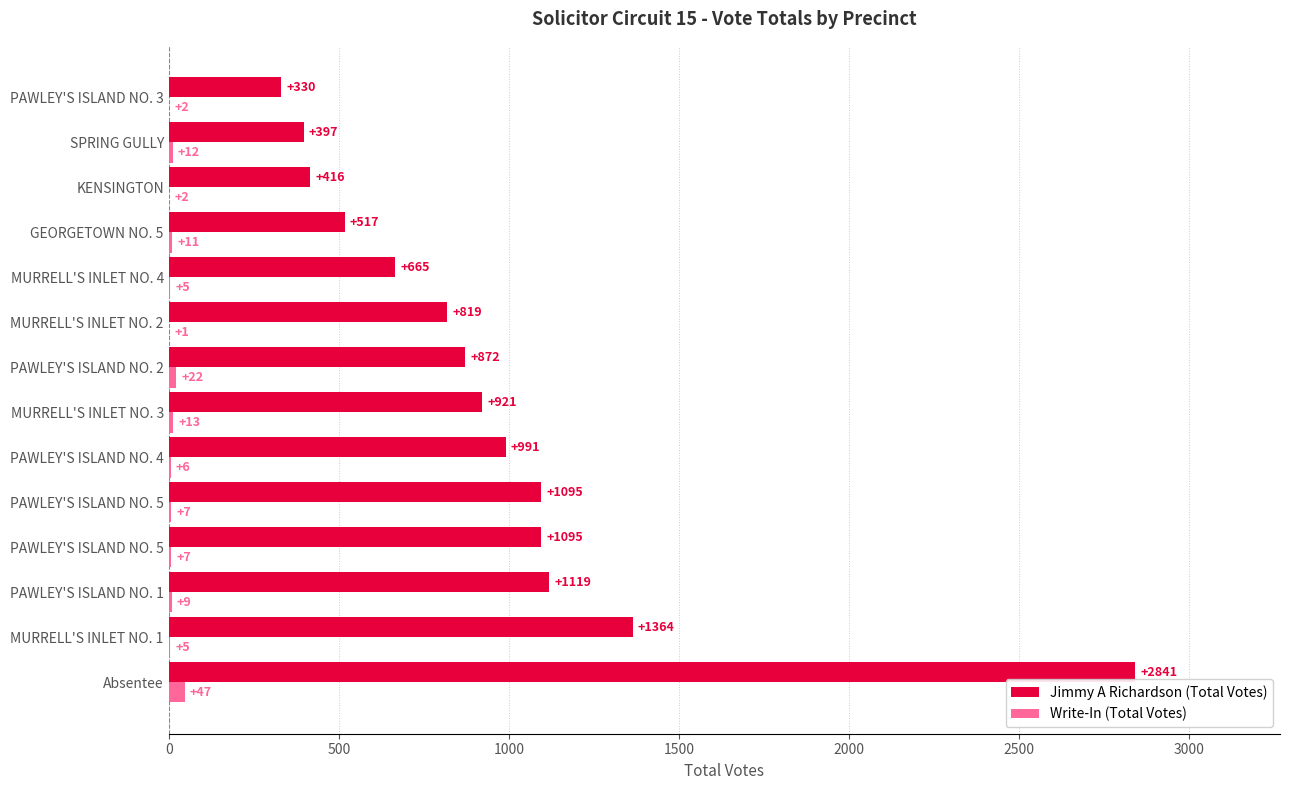

What is the minimum value for Jimmy A Richardson (Total Votes)?

330